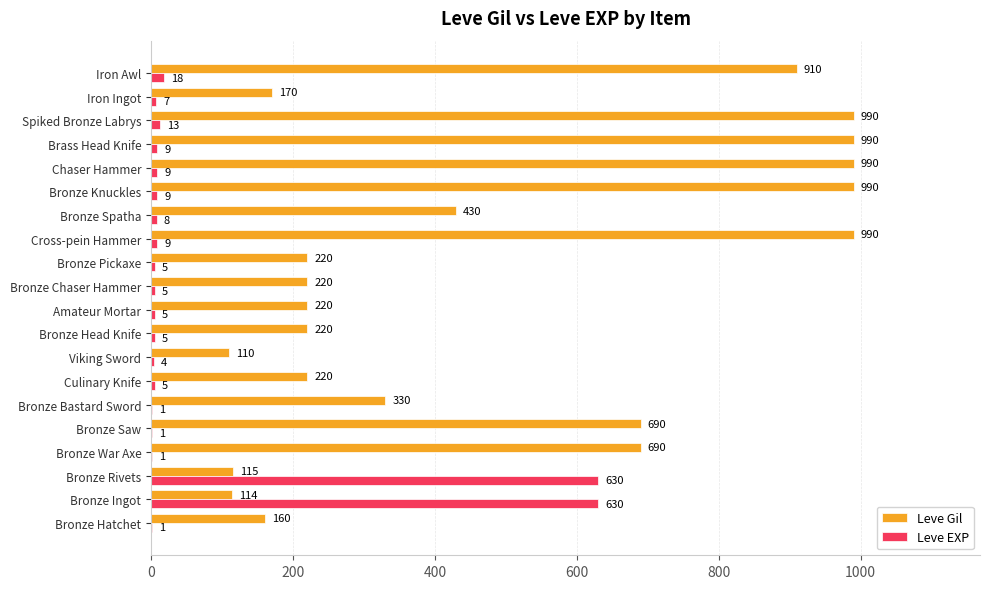

Between Bronze Ingot and Chaser Hammer, which series saw the biggest shift?

Leve Gil